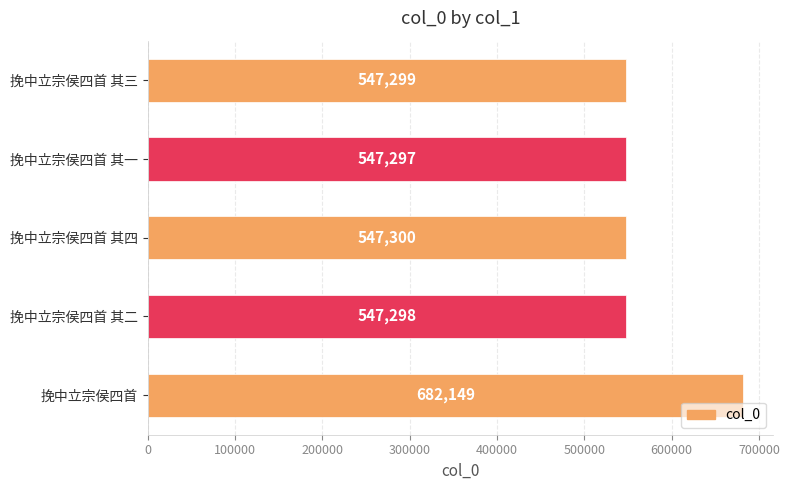

Is it true that the value at 挽中立宗侯四首 其四 is 243174?

False